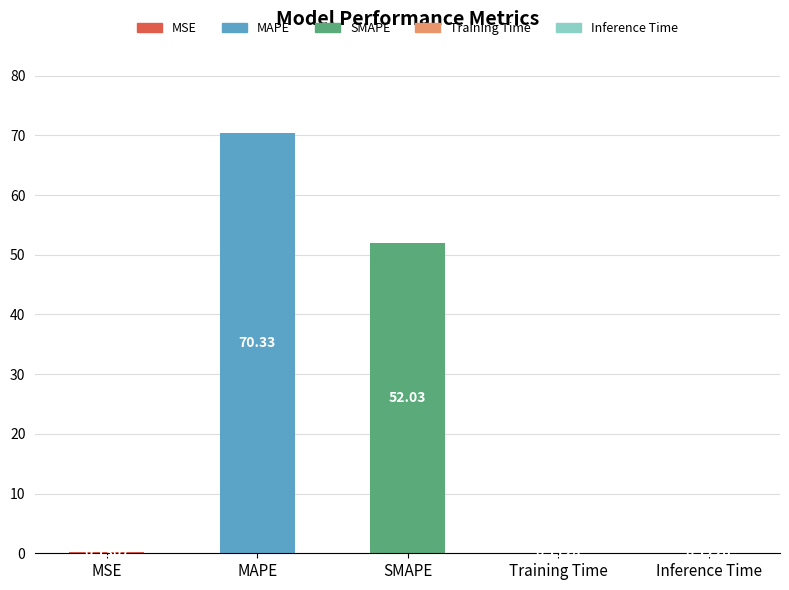

Which label corresponds to the largest value in the chart?

MAPE